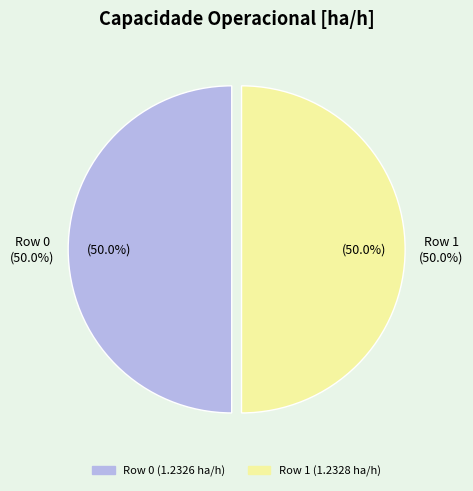

The Row 1 slice represents 50% of the pie. True or false?

True